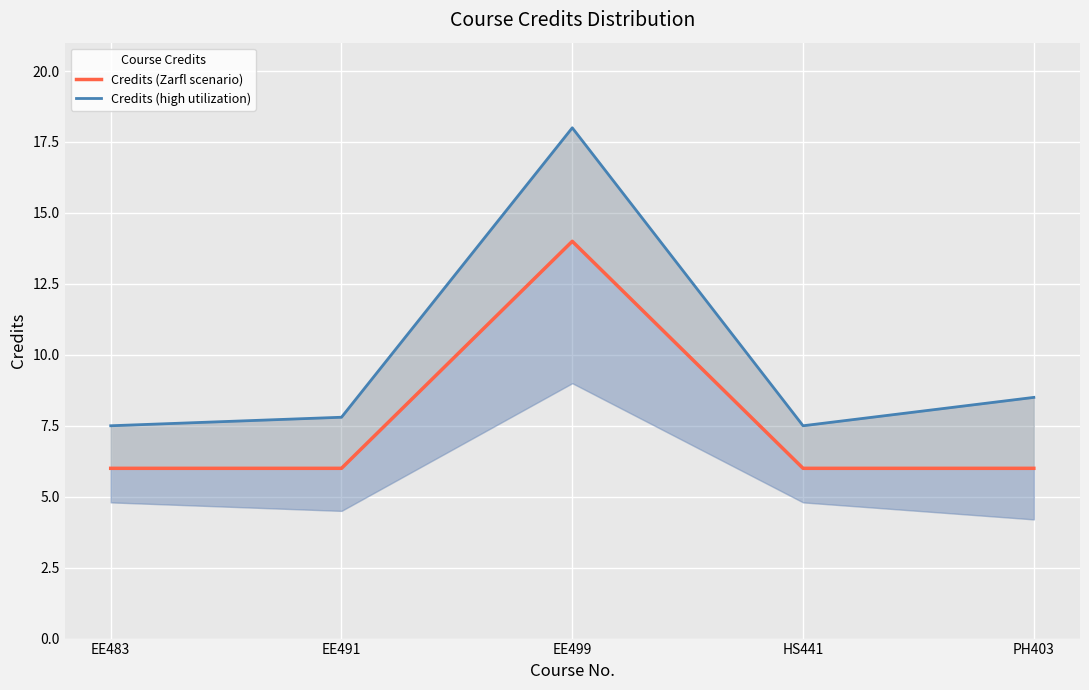

At how many categories does at least one series exceed 6?

5